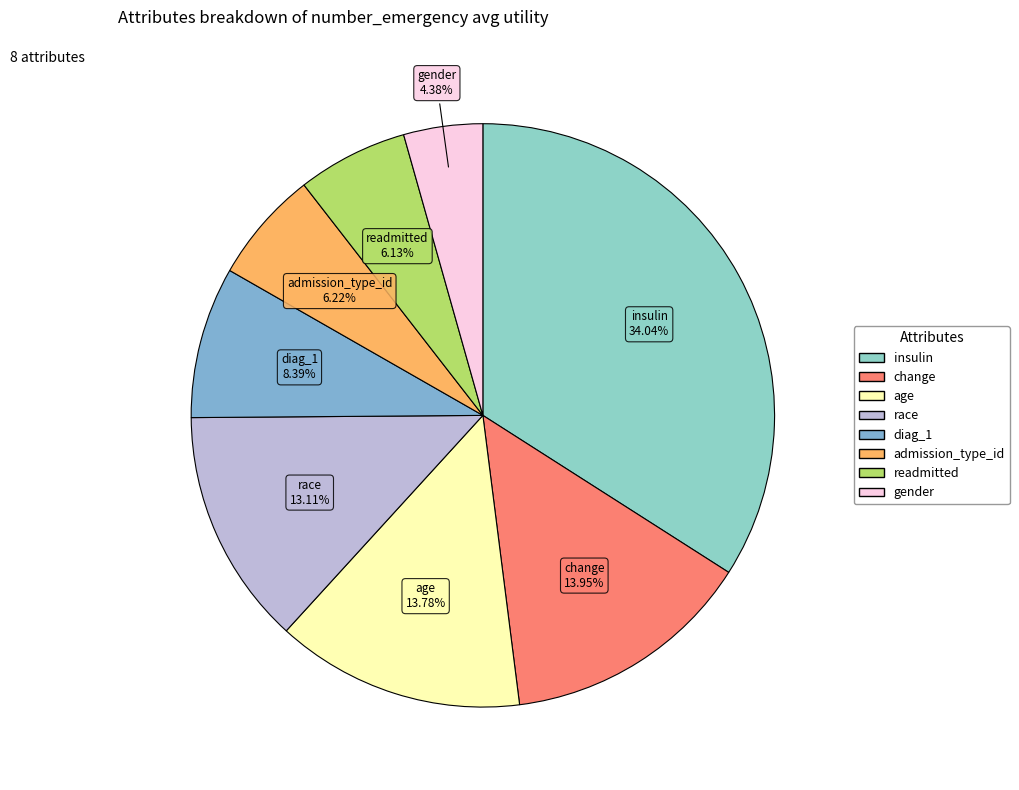

The change slice represents 3% of the pie. True or false?

False